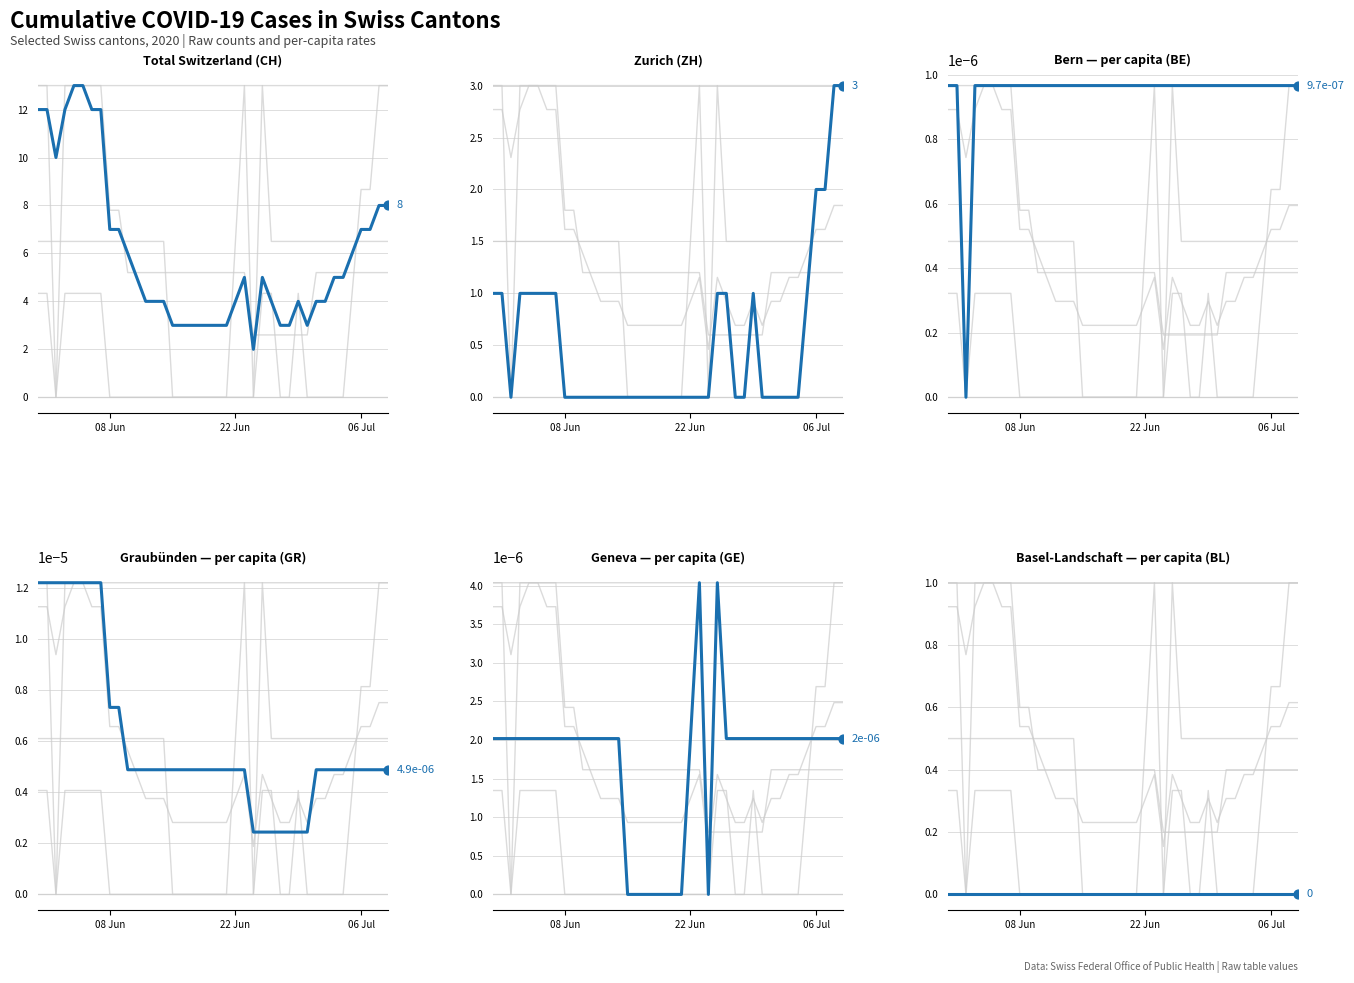

Which series has the largest Y range (max minus min)?

Total Switzerland (CH)